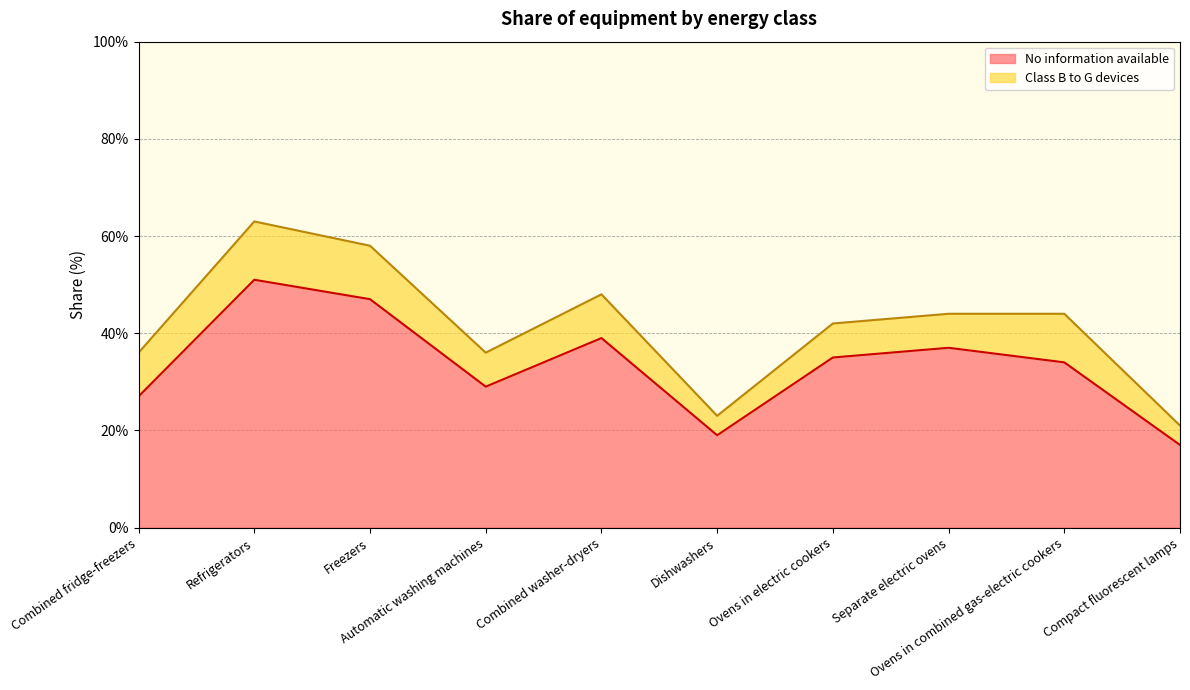

Rank the categories by value from highest to lowest.

Refrigerators, Freezers, Combined washer-dryers, Separate electric ovens, Ovens in electric cookers, Ovens in combined gas-electric cookers, Automatic washing machines, Combined fridge-freezers, Dishwashers, Compact fluorescent lamps